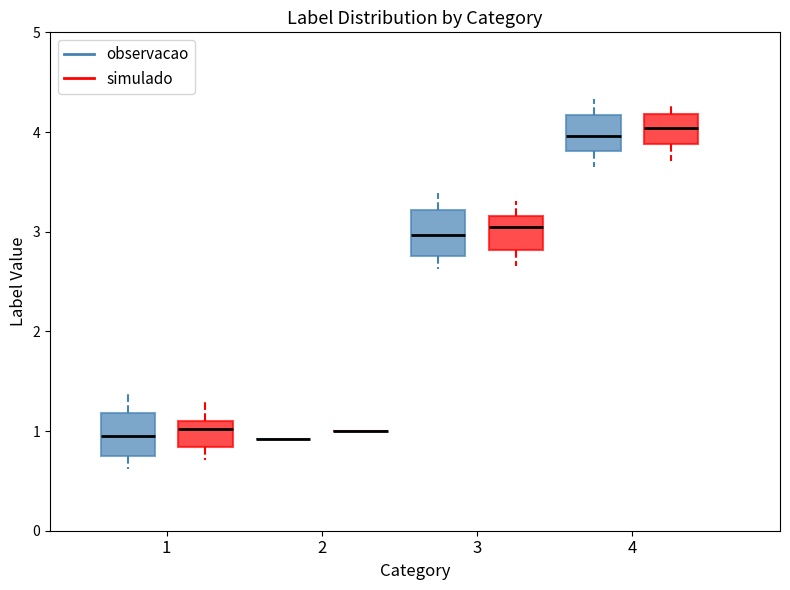

Where does the upper whisker of the box for 1 (simulado) end on the y-axis? The values are not printed on the chart, so give them approximately, as read against the axis.

1.3